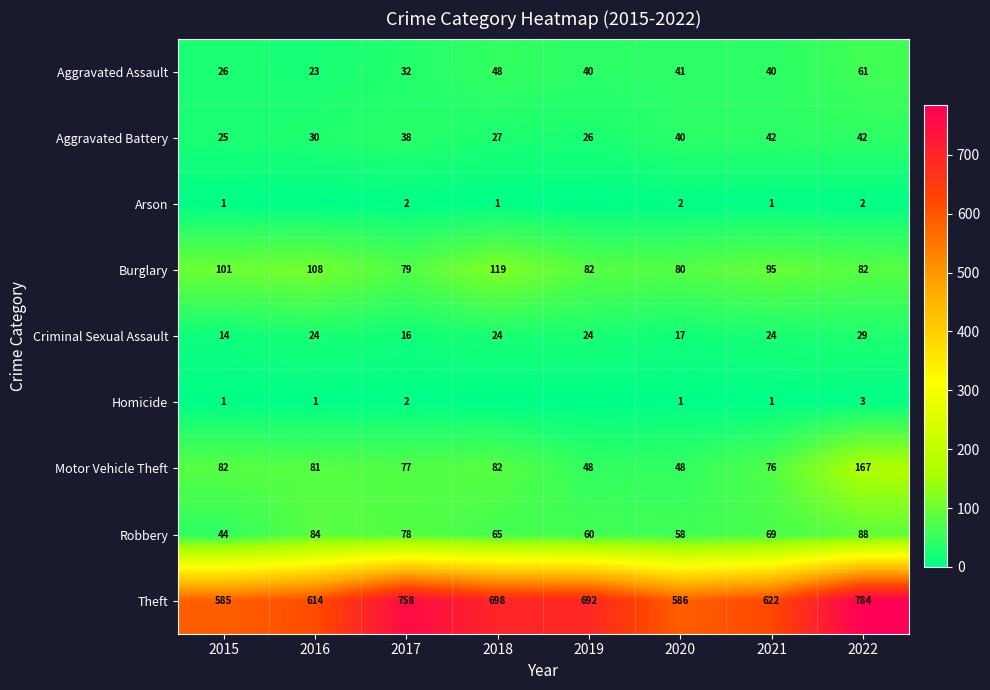

What is the total value across all series at 2021?

970